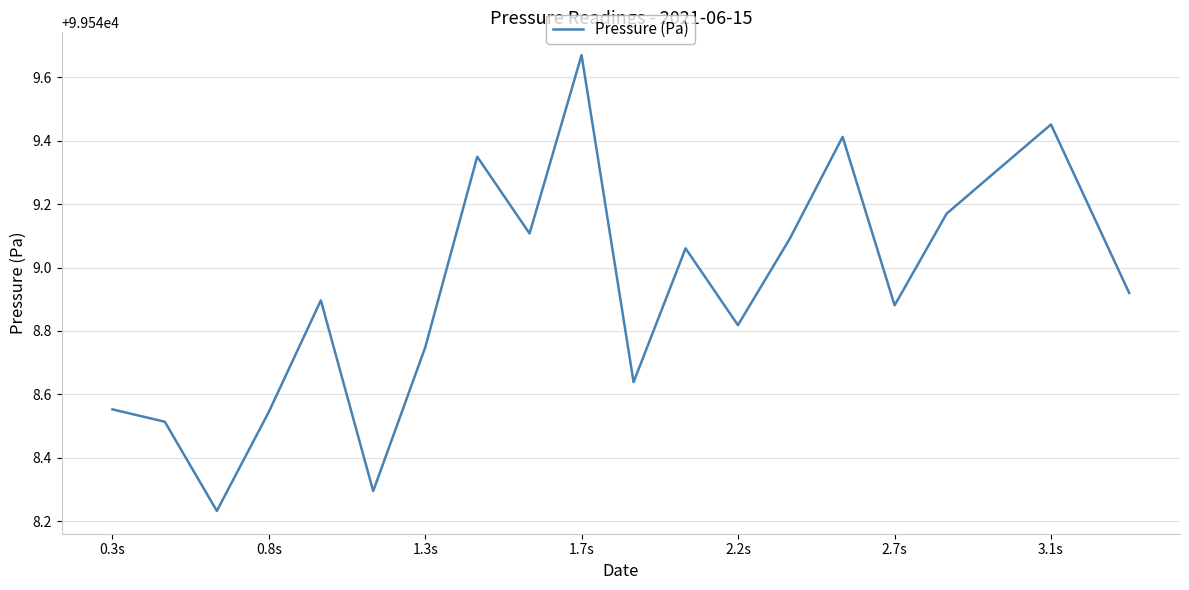

What is the difference between the maximum and minimum values?

1.4